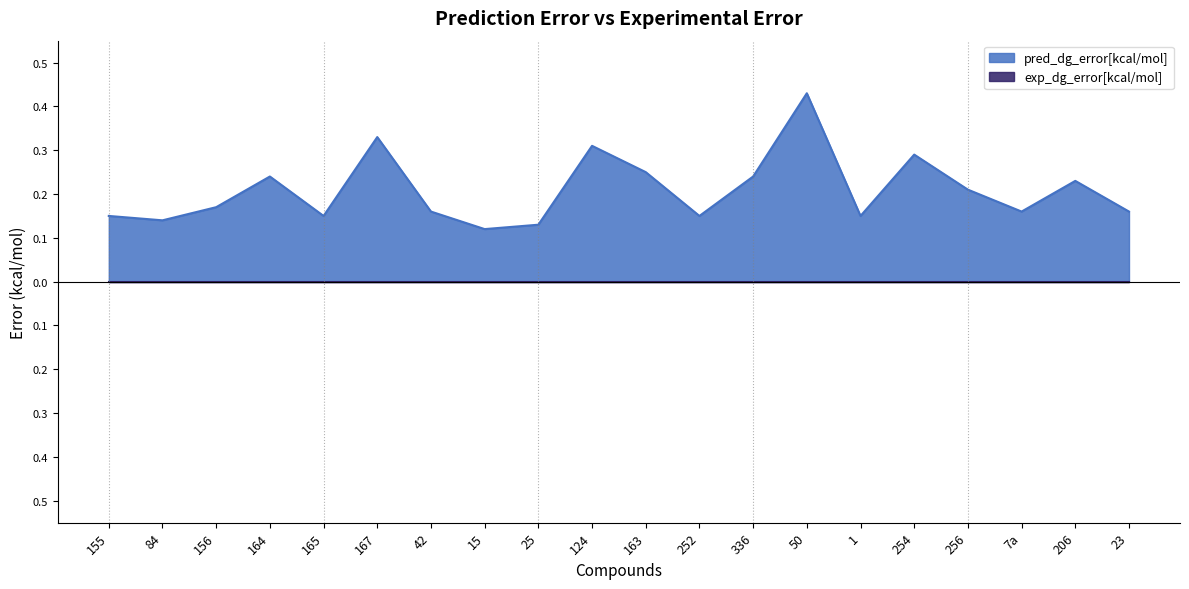

The chart shows a value of 0.3 at 252. True or false?

False